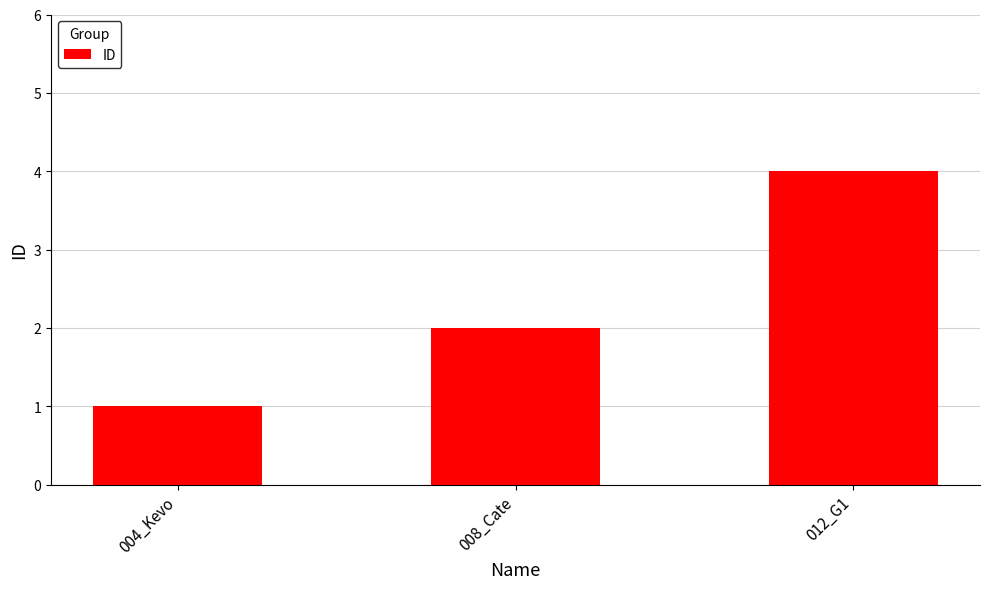

What is the change in value from 008_Cate to 012_G1?

+2